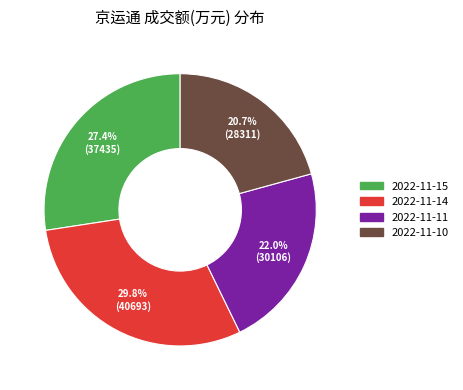

Do 2022-11-14 and 2022-11-10 together represent more than half of the pie?

Yes